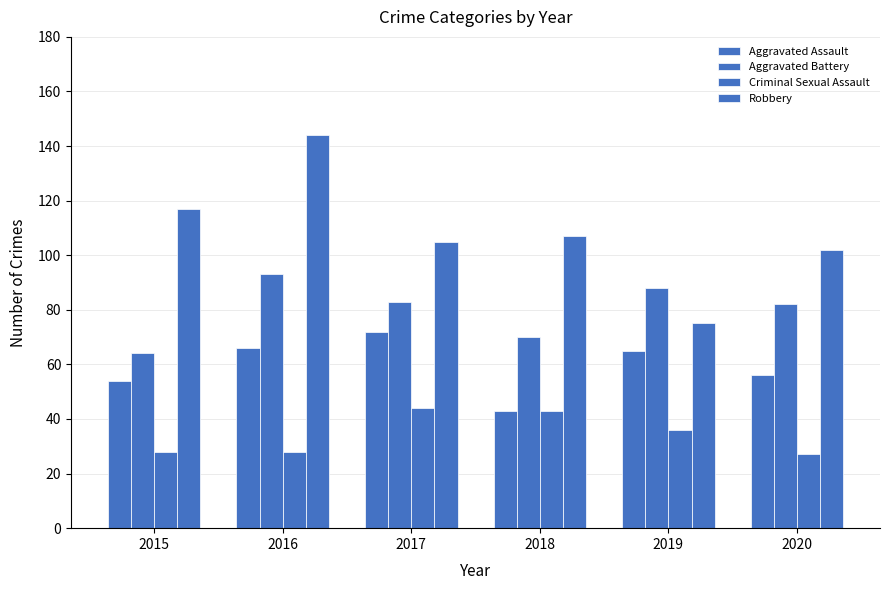

What is the value of the Robbery bar at the 2nd from the left?

144